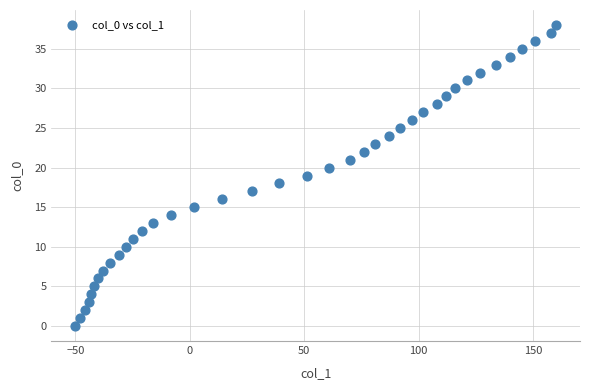

What is the range of X values (max minus min)?

210